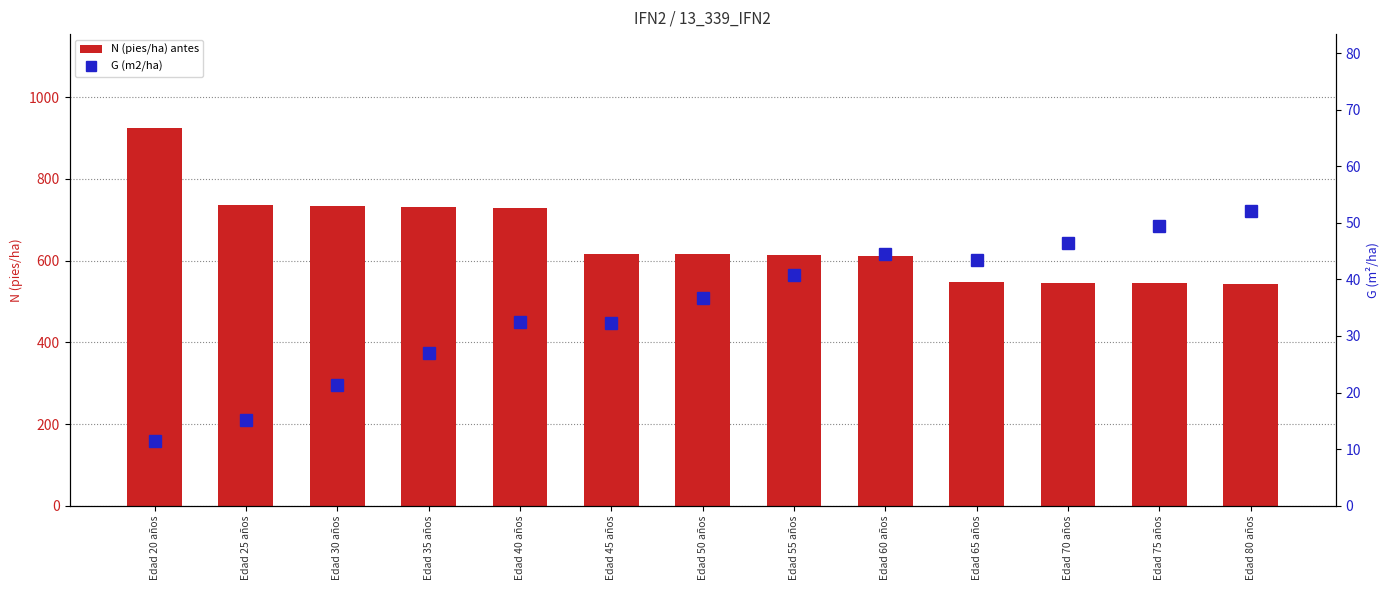

List the series in order of their peak value, lowest first.

G (m2/ha), N (pies/ha) antes